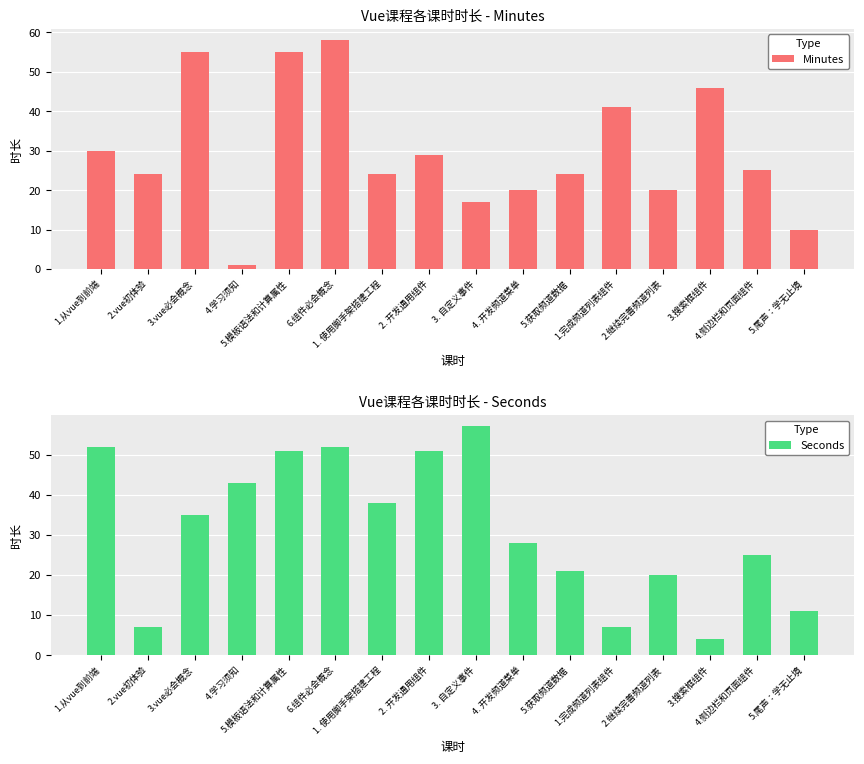

Reading right to left, list all the values displayed in this chart.

Minutes: 5.尾声：学无止境=10	4.侧边栏和页面组件=25	3.搜索框组件=46	2.继续完善频道列表=20	1.完成频道列表组件=41	5.获取频道数据=24	4. 开发频道菜单=20	3. 自定义事件=17	2. 开发通用组件=29	1. 使用脚手架搭建工程=24	6.组件必会概念=58	5.模板语法和计算属性=55	4.学习须知=1	3.vue必会概念=55	2.vue初体验=24	1.从vue到前端=30
Seconds: 5.尾声：学无止境=11	4.侧边栏和页面组件=25	3.搜索框组件=4	2.继续完善频道列表=20	1.完成频道列表组件=7	5.获取频道数据=21	4. 开发频道菜单=28	3. 自定义事件=57	2. 开发通用组件=51	1. 使用脚手架搭建工程=38	6.组件必会概念=52	5.模板语法和计算属性=51	4.学习须知=43	3.vue必会概念=35	2.vue初体验=7	1.从vue到前端=52